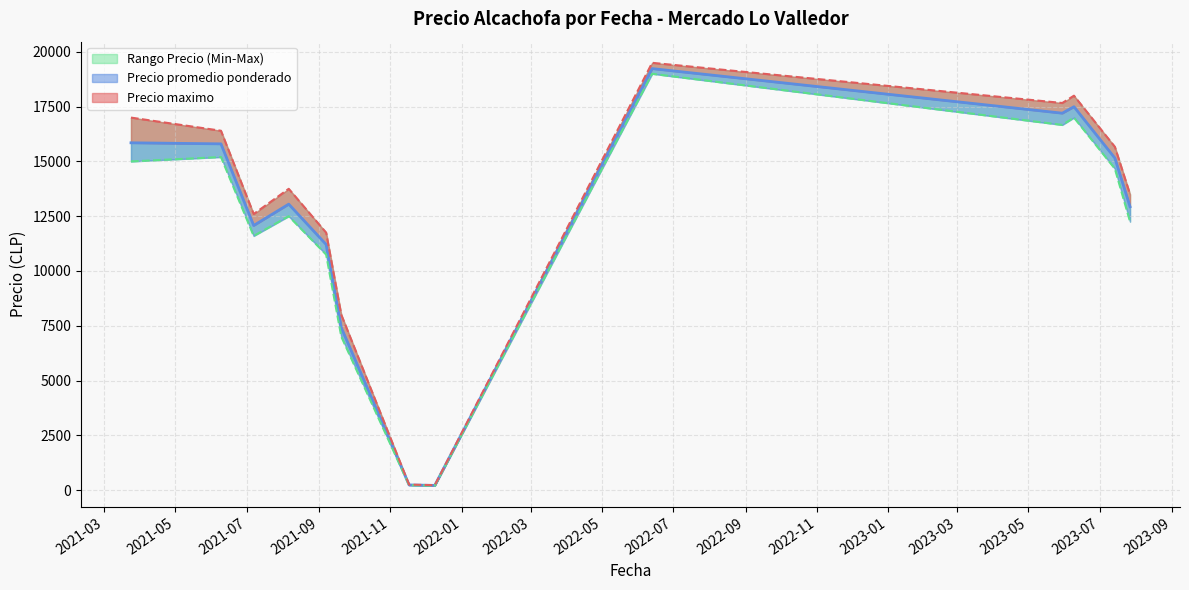

What is the sum of all Precio minimo values?

488850